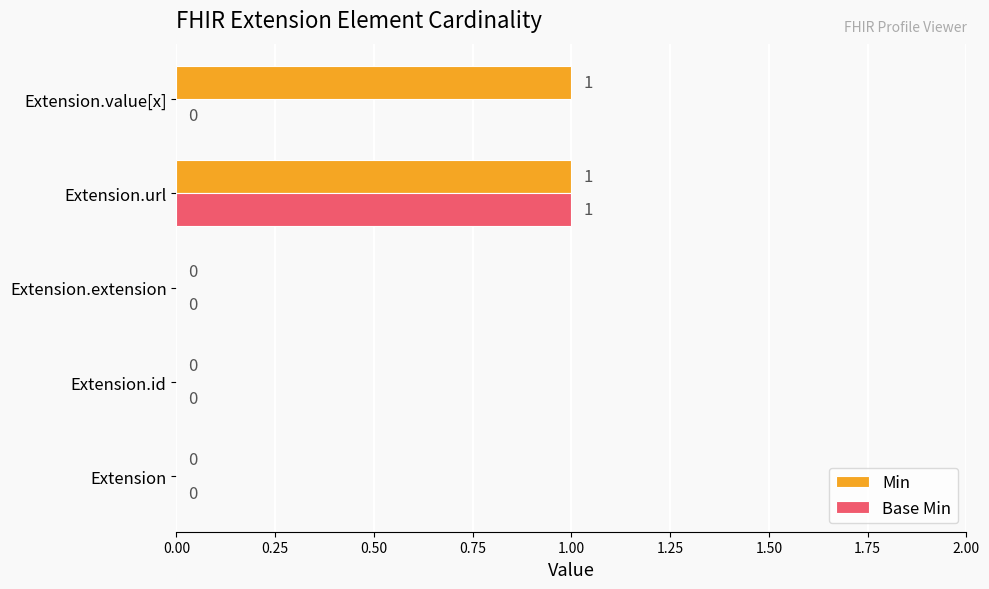

At which label does Base Min reach its peak?

Extension.url